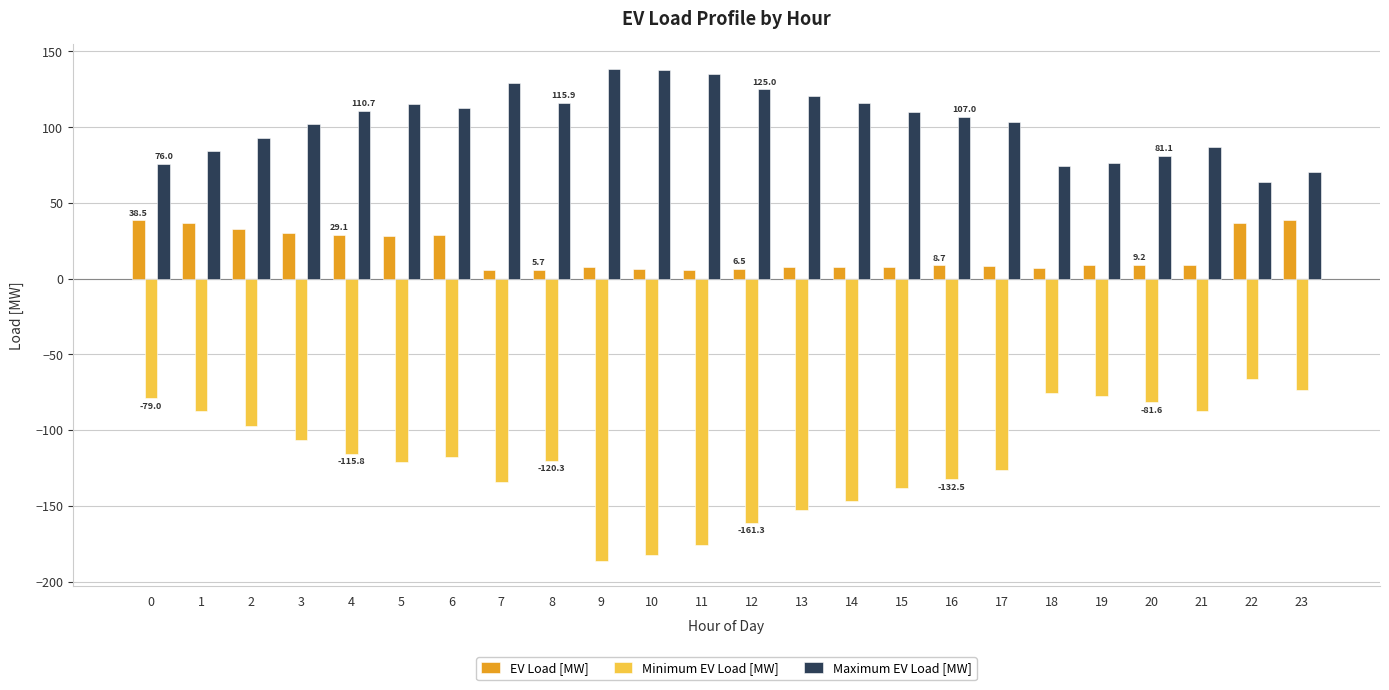

The value of Maximum EV Load [MW] at 2 is 93.0. True or false?

True